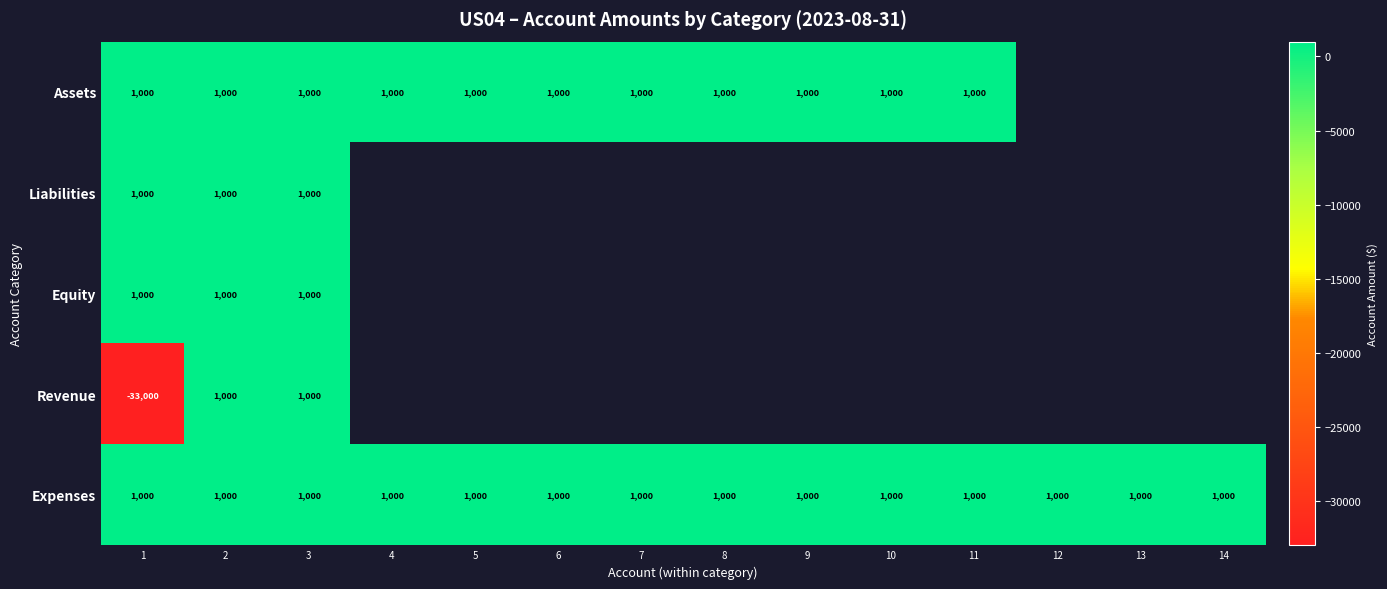

What is the maximum value for Expenses?

1000